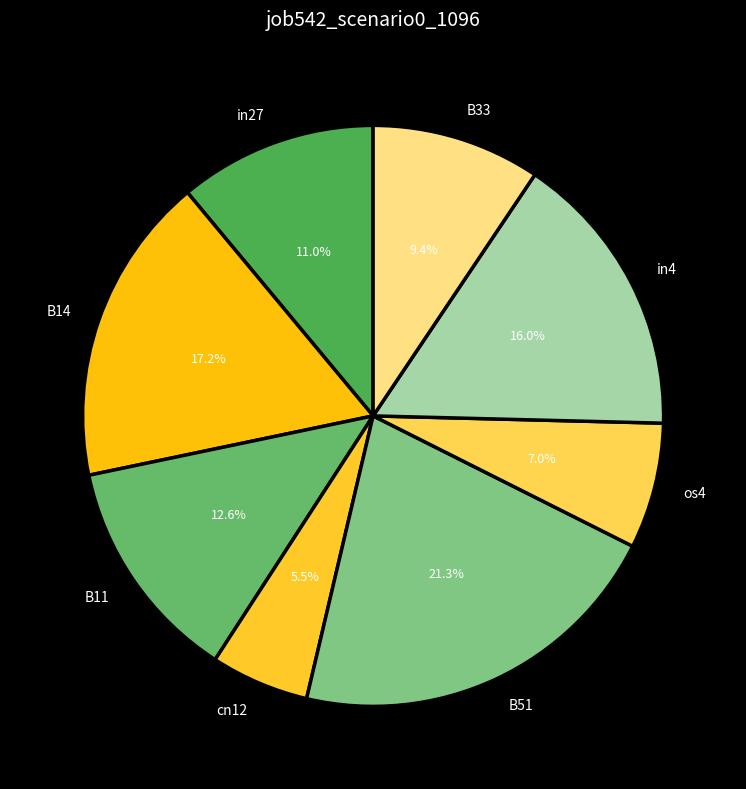

To the nearest percent, what percentage of the pie is B14?

17%